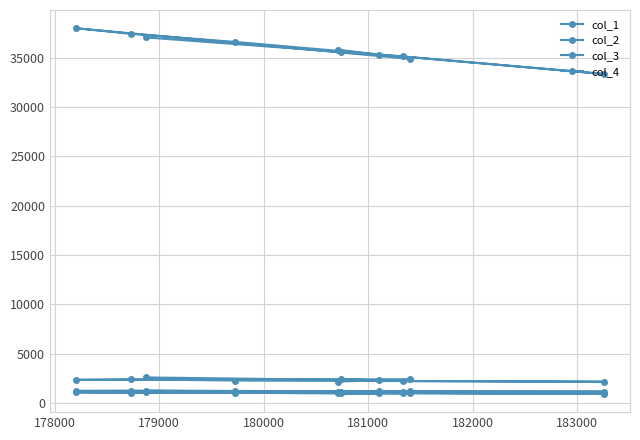

What is the difference between the second highest and second lowest values in the col_3 series?

94